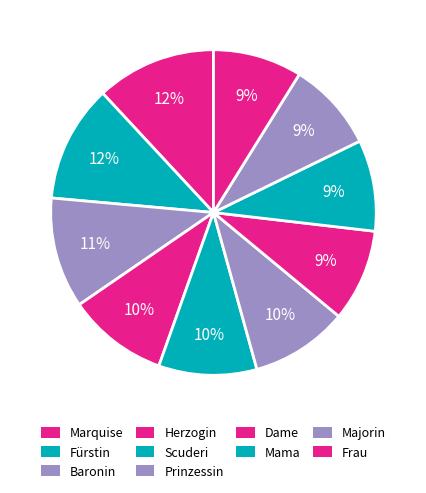

What is the change in value from Scuderi to Mama?

-0.1